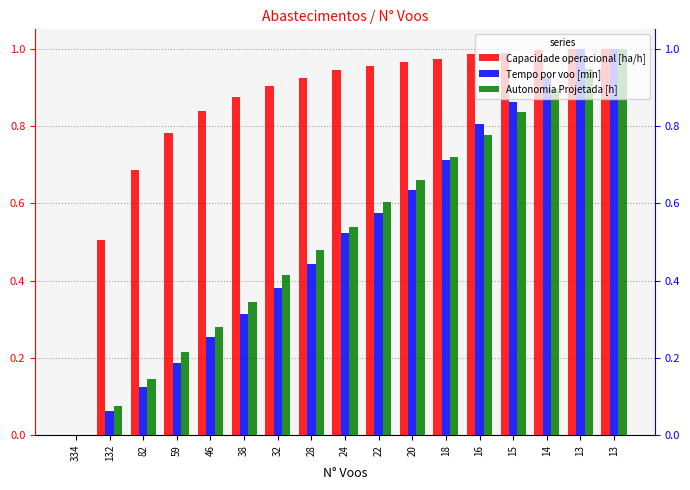

What is the difference between the Capacidade operacional [ha/h] values at 16 and 132?

0.5